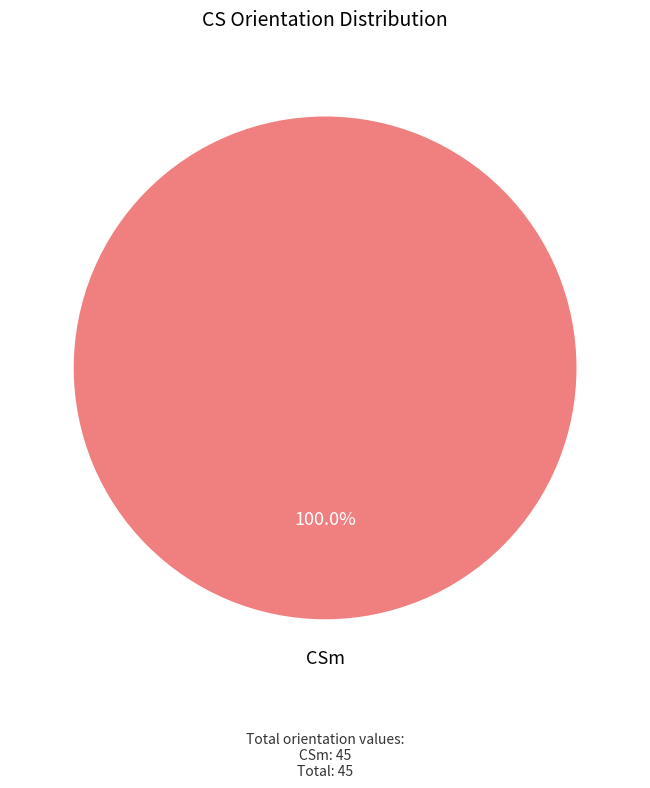

How many slices are in this pie chart?

1